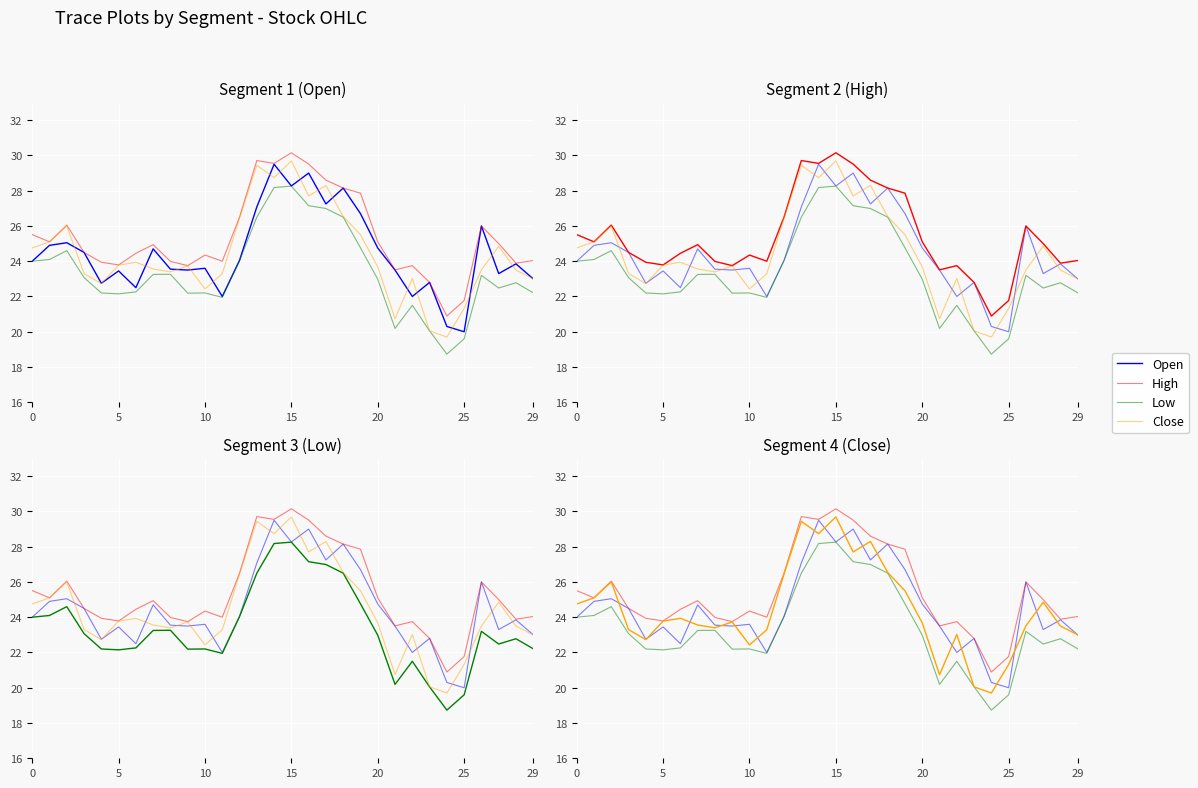

True or false: Open and High intersect in this chart.

False